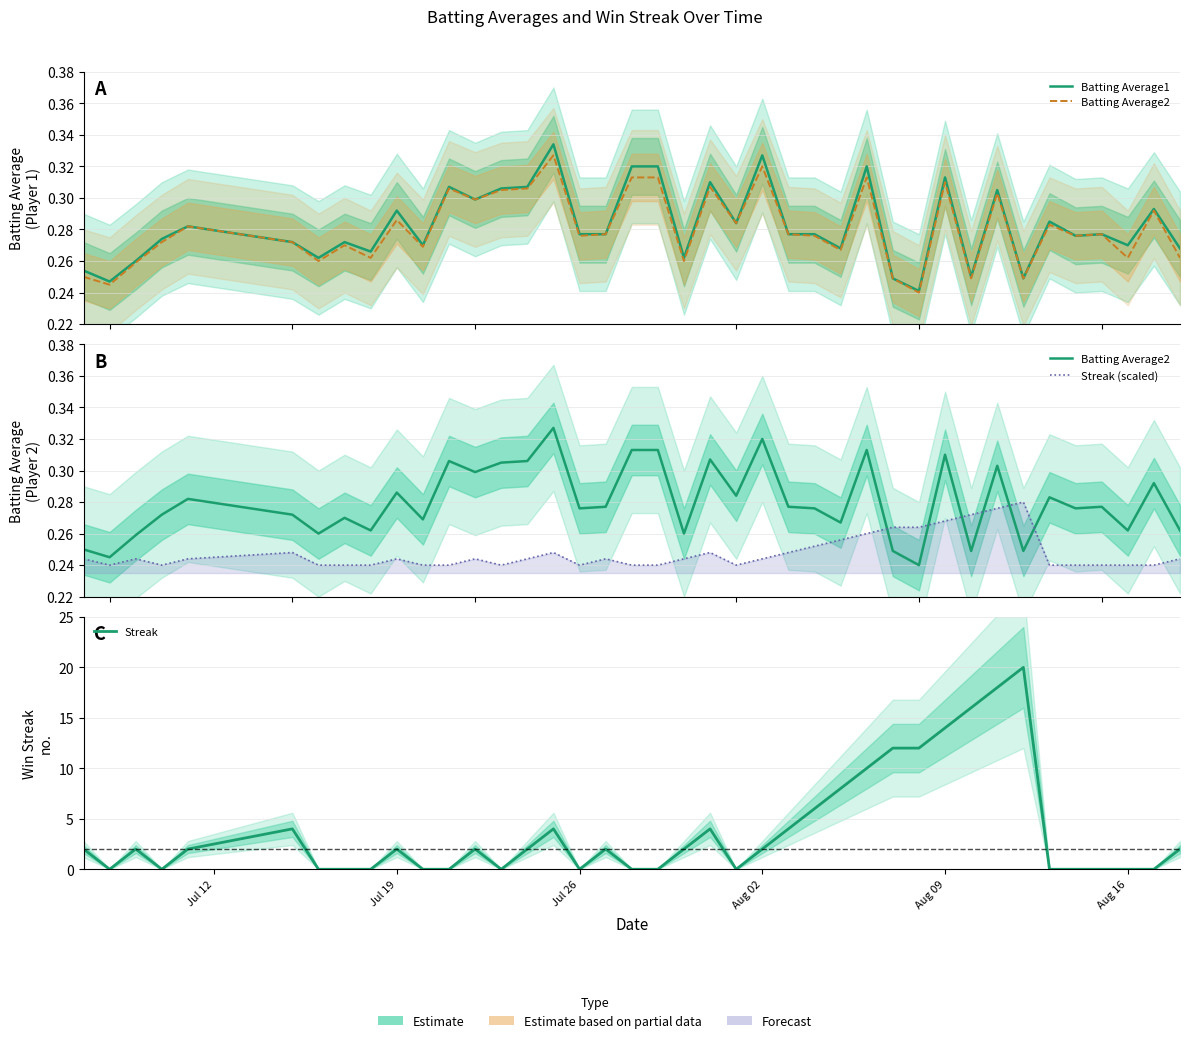

Between Jul 19 and 37, which series saw the biggest shift?

Batting Average1